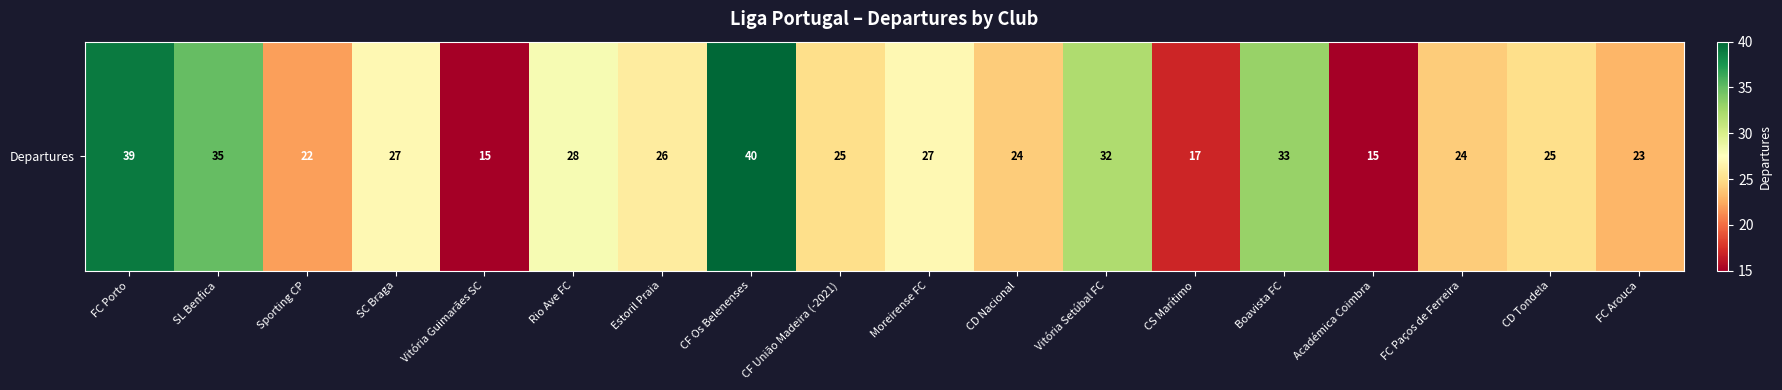

Reading right to left, what are all the values shown in this chart?

FC Arouca=23	CD Tondela=25	FC Paços de Ferreira=24	Académica Coimbra=15	Boavista FC=33	CS Marítimo=17	Vitória Setúbal FC=32	CD Nacional=24	Moreirense FC=27	CF União Madeira (-2021)=25	CF Os Belenenses=40	Estoril Praia=26	Rio Ave FC=28	Vitória Guimarães SC=15	SC Braga=27	Sporting CP=22	SL Benfica=35	FC Porto=39